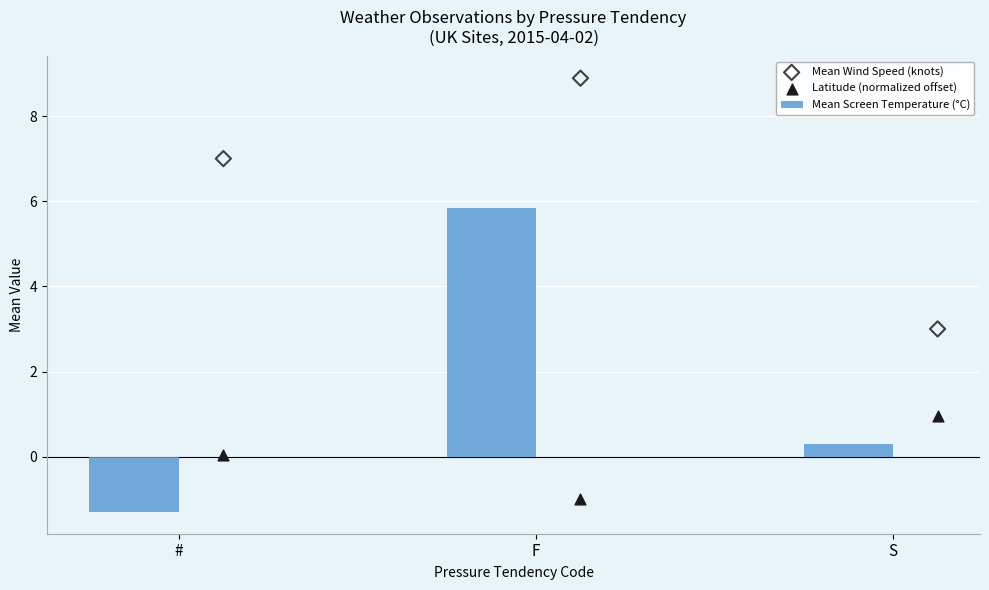

What are all the series names shown in the legend?

Mean Screen Temperature (°C), Mean Wind Speed (knots), Latitude (normalized offset)